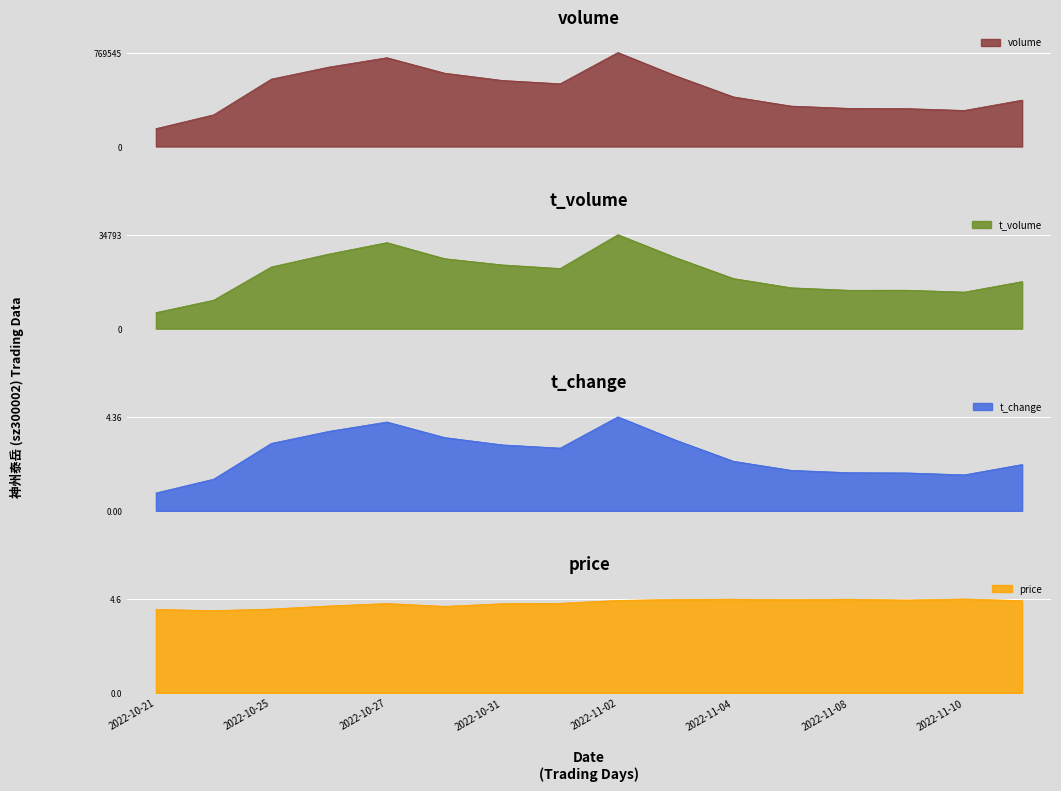

True or false: t_volume and price cross at least once.

False